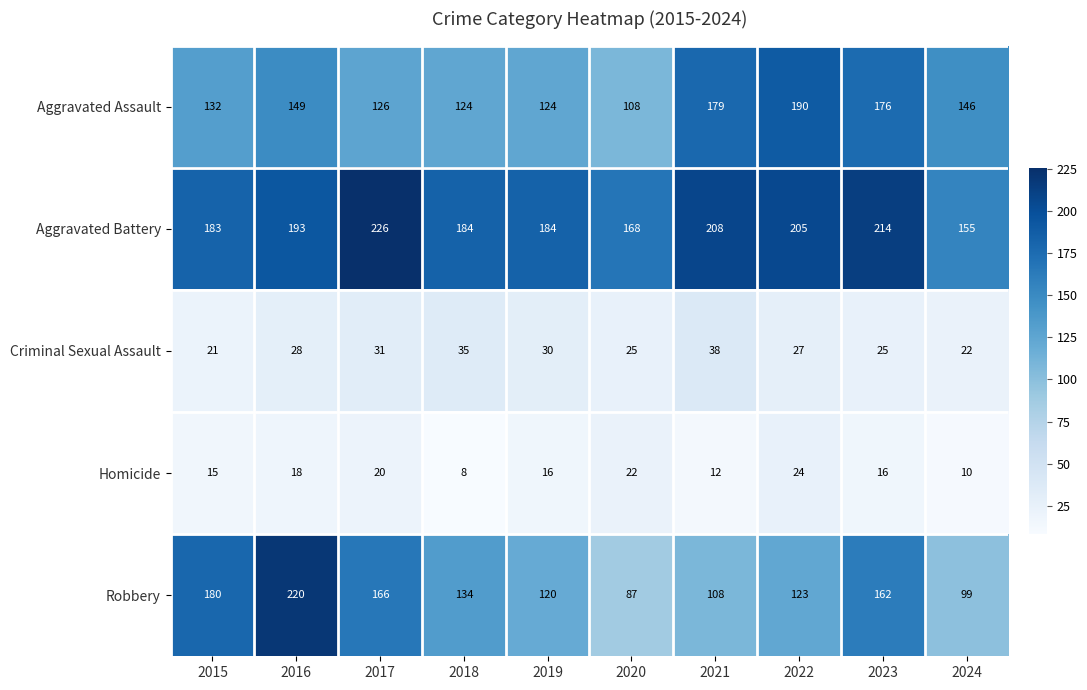

At which category does the chart reach its peak across all series?

2017